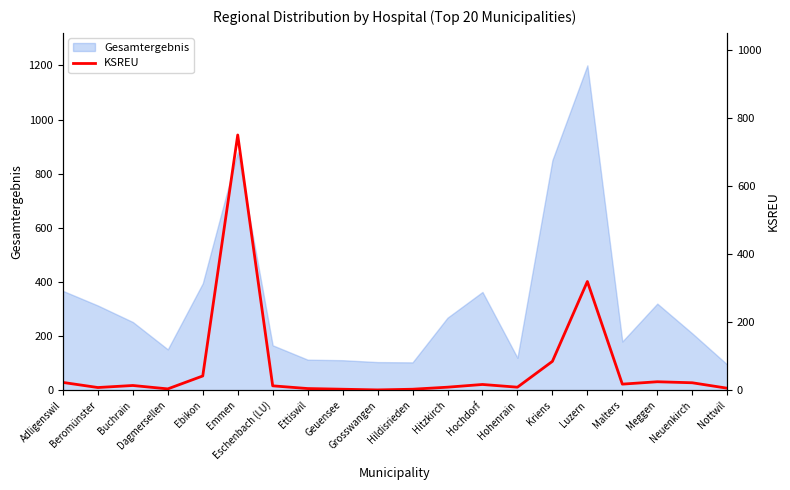

How many categories are shown in the chart?

20